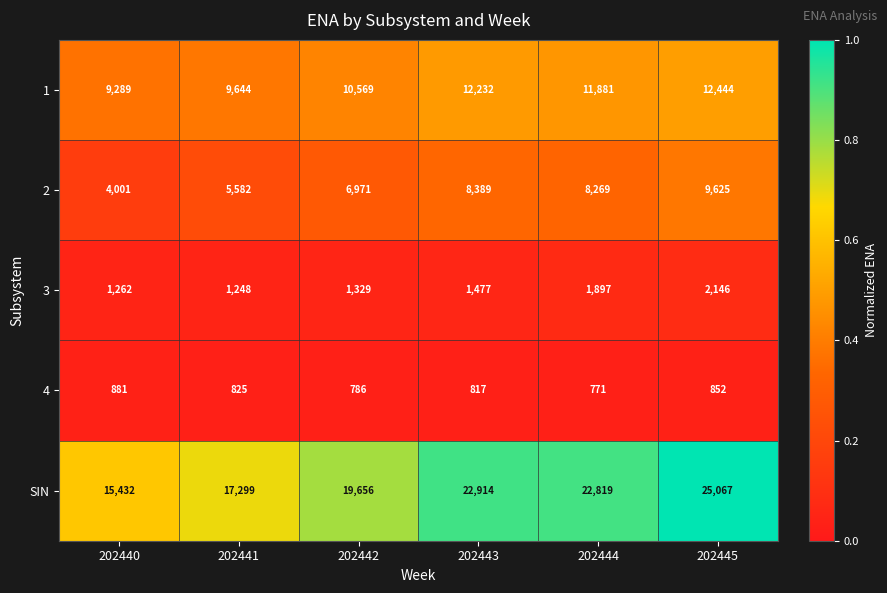

Is it true that 2 equals 6250 at 202440?

False